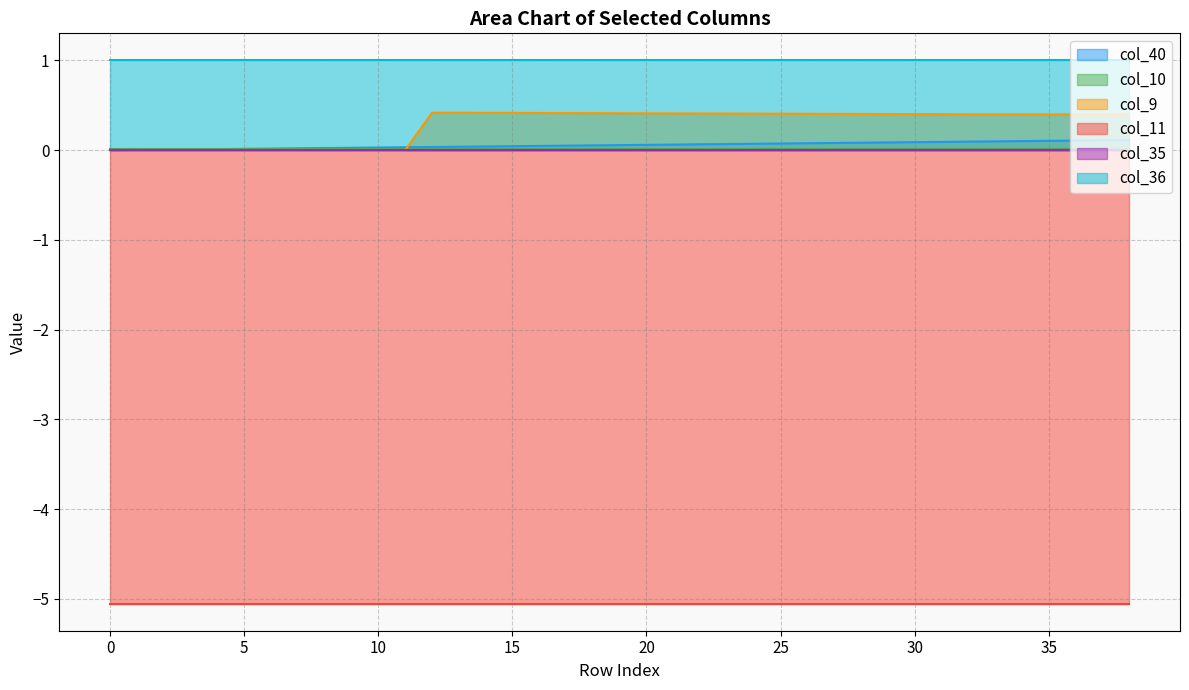

What is the average value of the col_36 series?

1.0